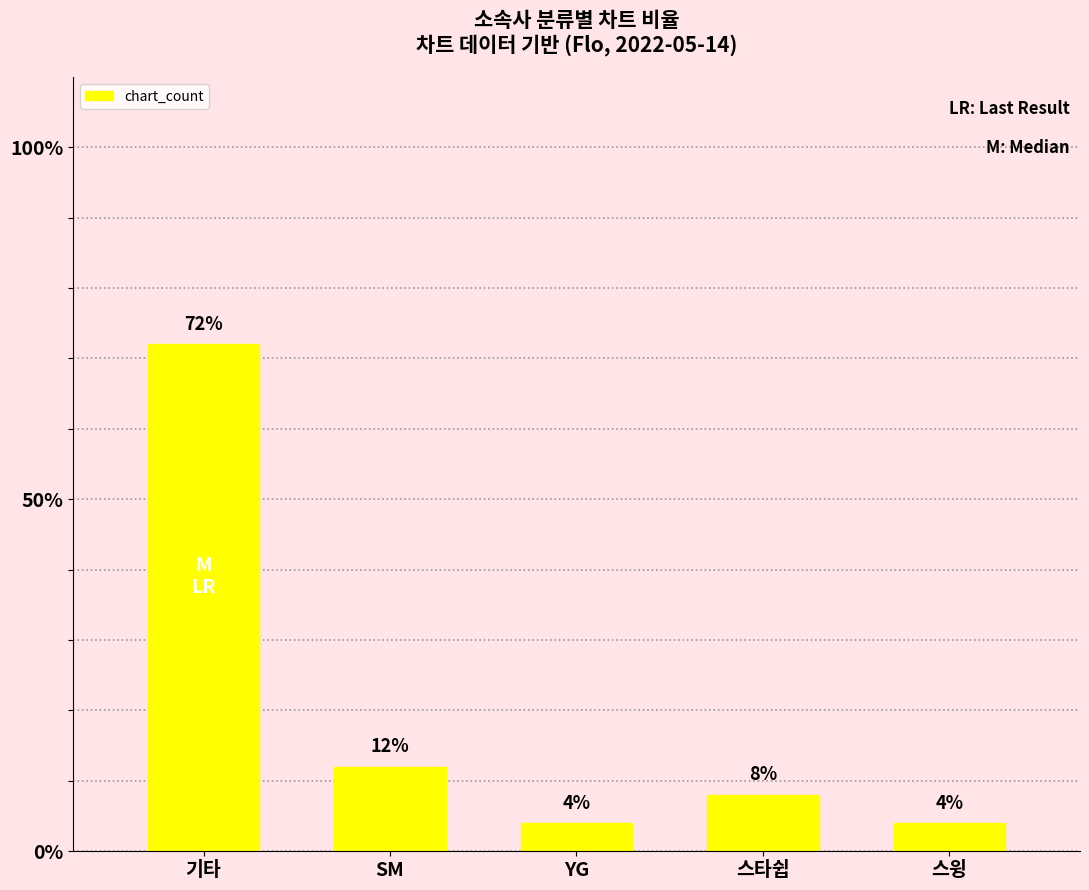

Reading left to right, transcribe all the data shown in this chart.

기타=72	SM=12	YG=4	스타쉽=8	스윙=4